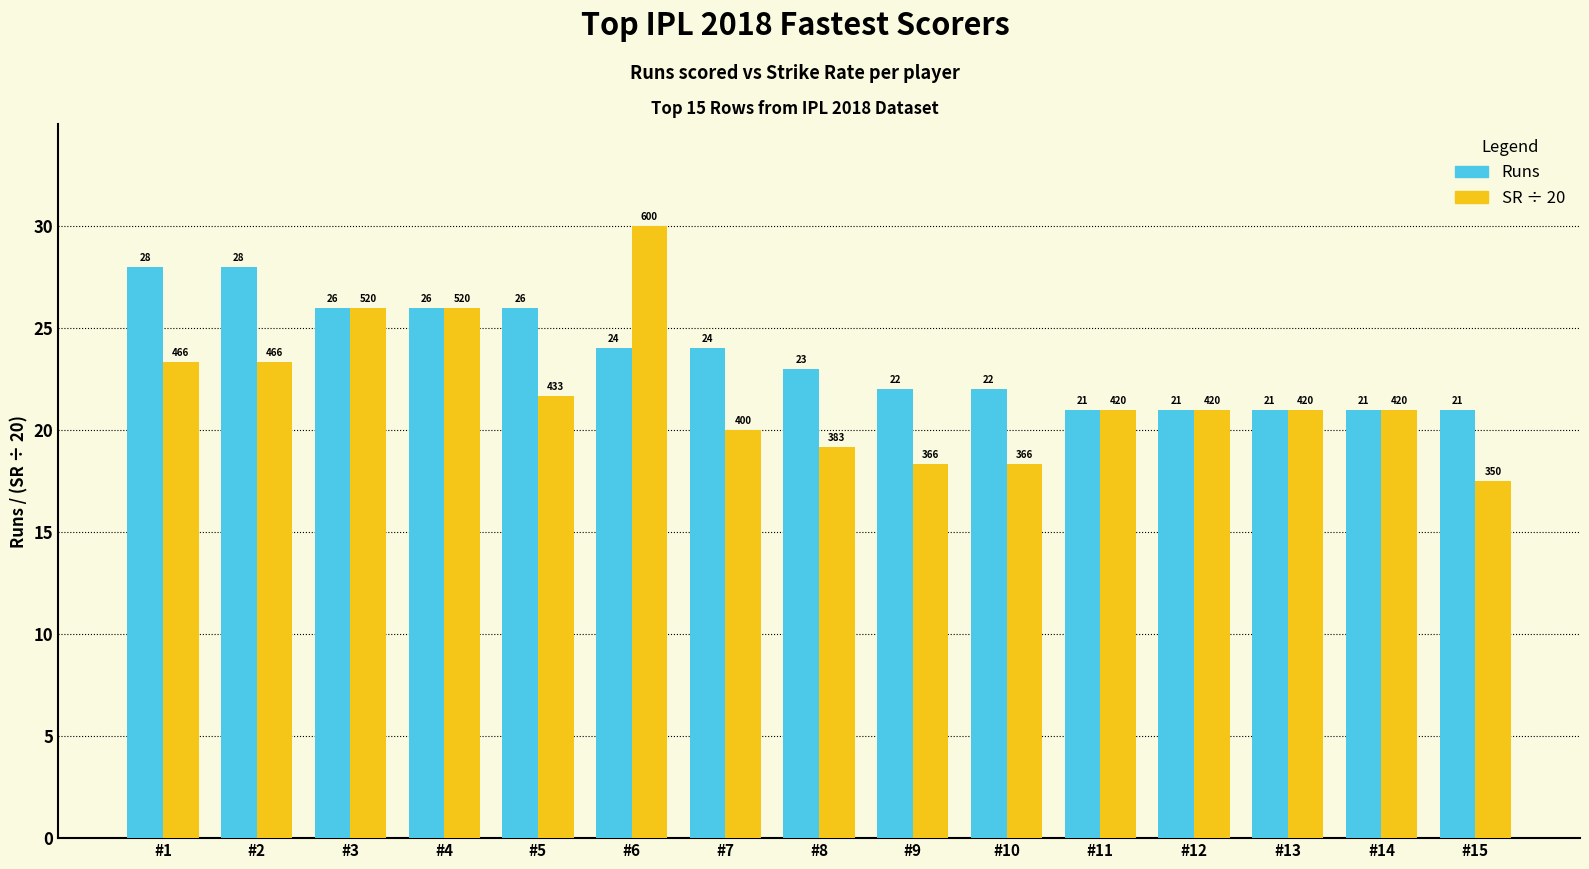

How many data points in Runs are less than 23?

7